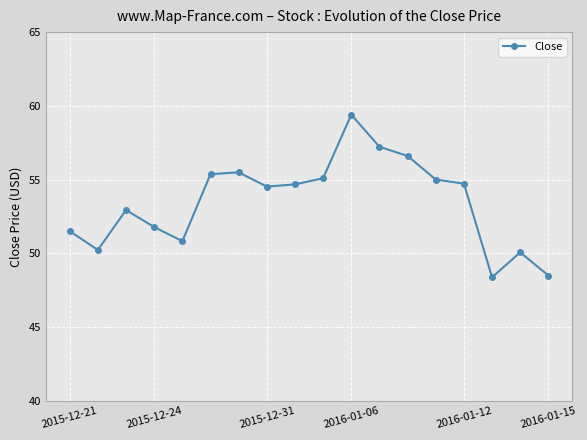

What is the sum of all values?

962.2